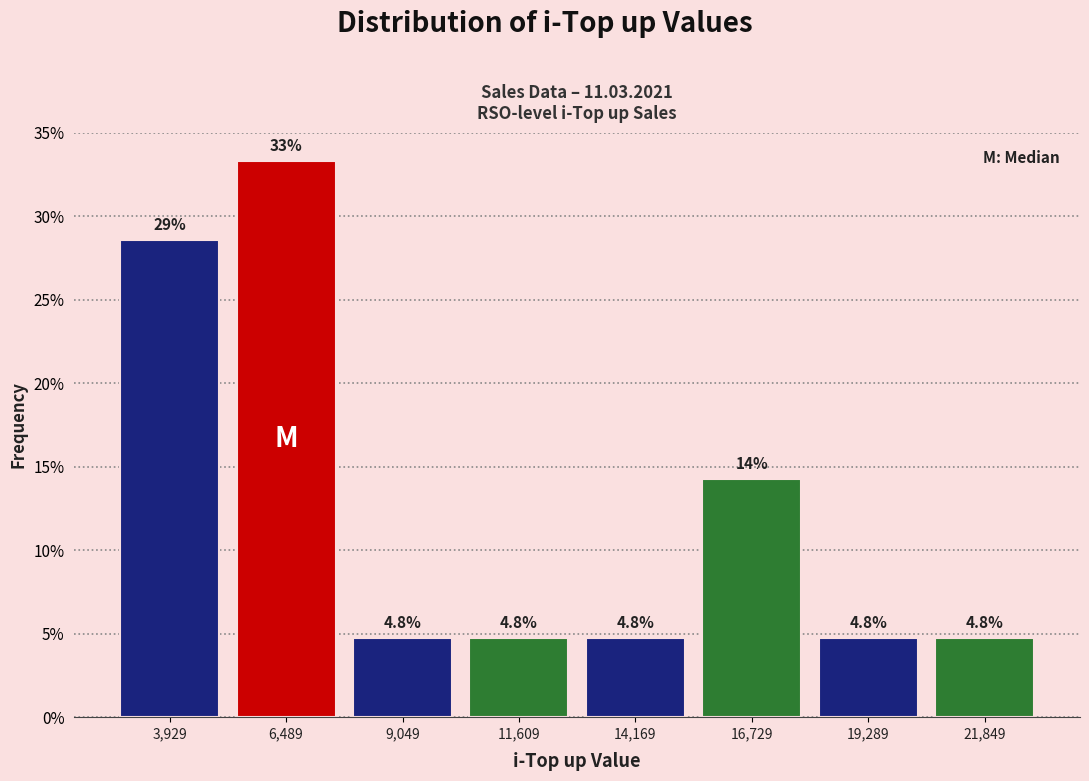

Over which range of the x-axis is the bar tallest?

5000 to 8000